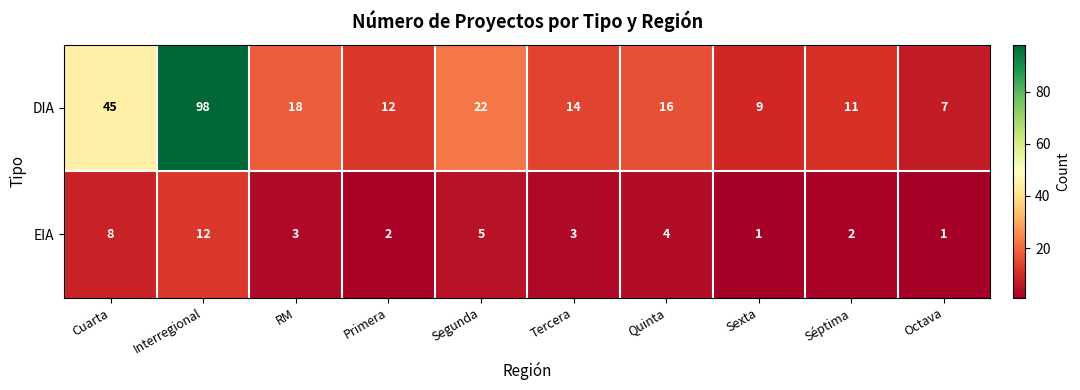

Between Cuarta and Tercera, which series saw the biggest shift?

DIA